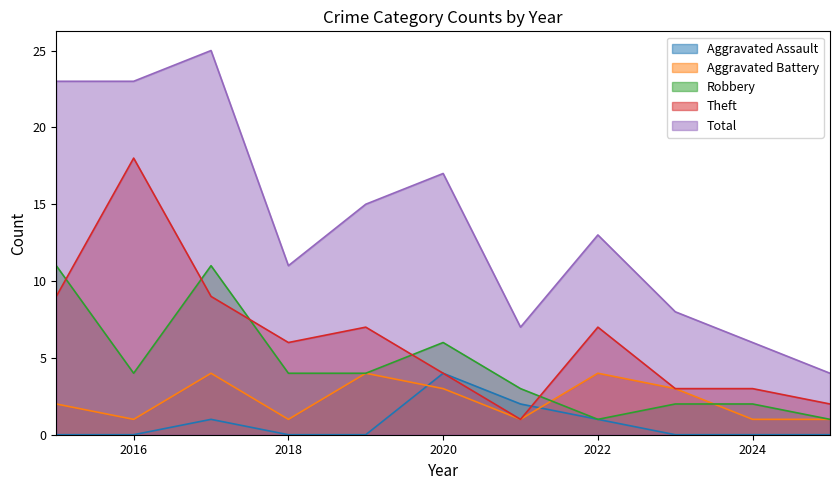

Is the value of Aggravated Assault at 2016 greater than the value of Total at 2020?

No